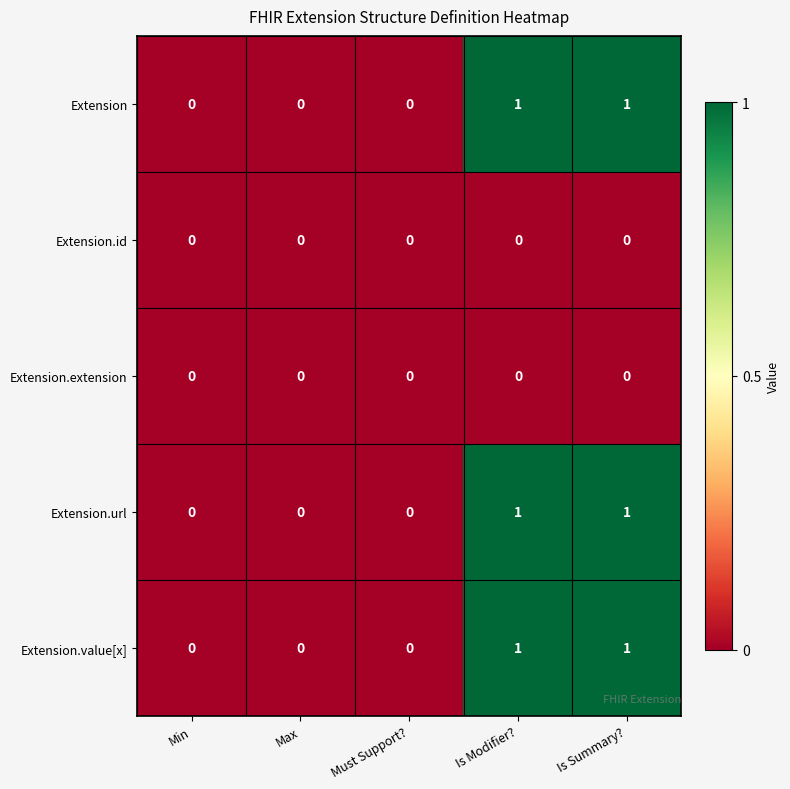

Is the value of Extension.value[x] at Must Support? greater than the value of Extension at Is Summary??

No